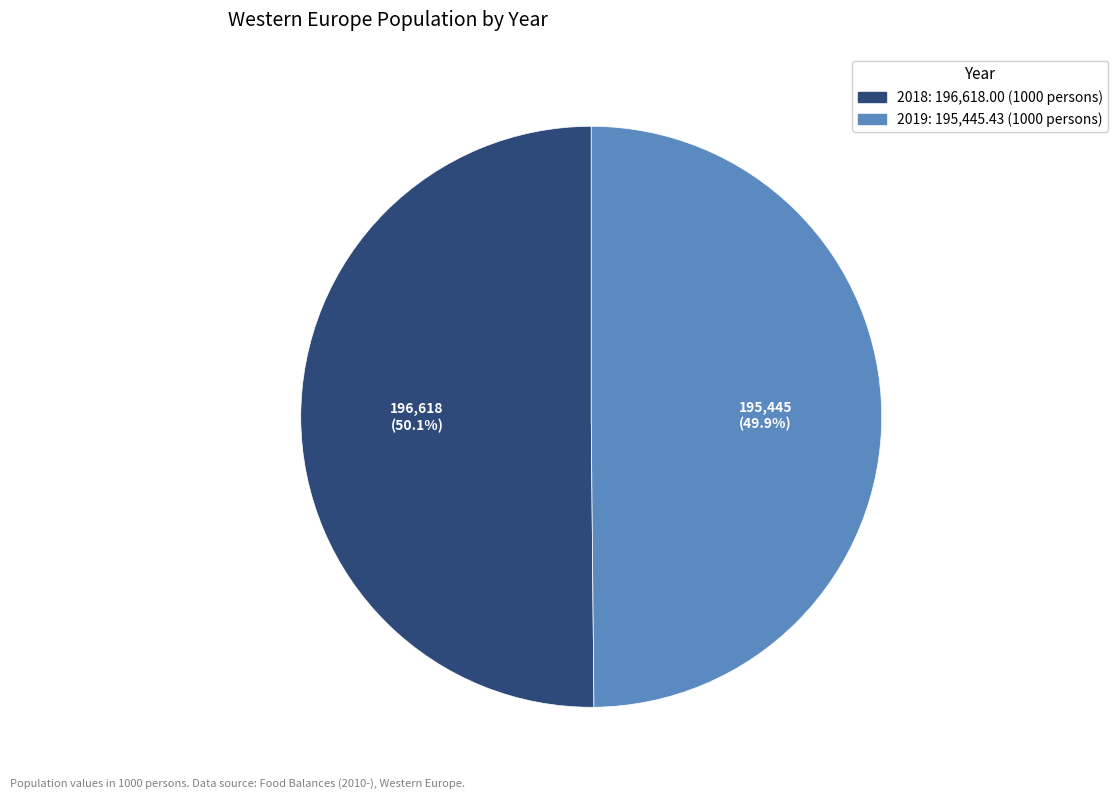

Approximately how many times larger is the value at 2018 compared to 2019?

1.0